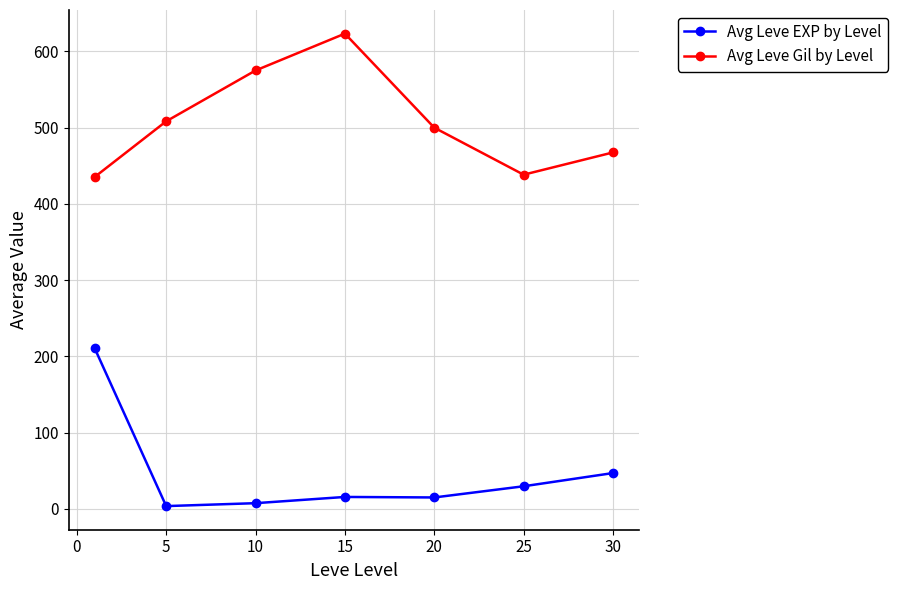

Rank the series by their average value, from highest to lowest.

Avg Leve Gil by Level, Avg Leve EXP by Level